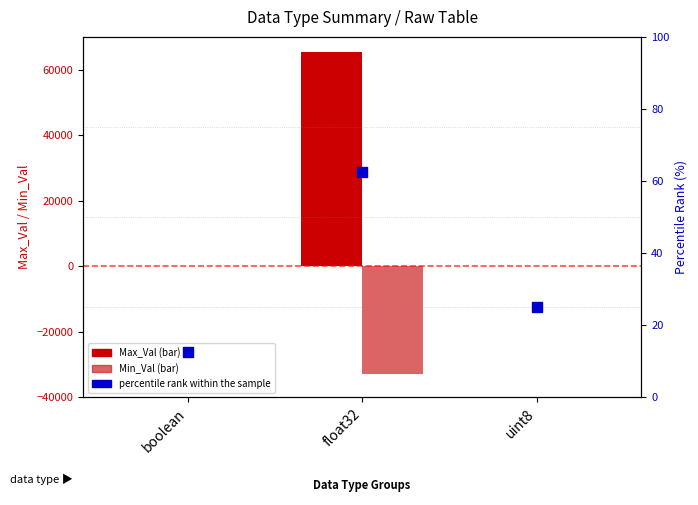

Is the value of Min_Val at boolean greater than the value of percentile rank within the sample at float32?

No